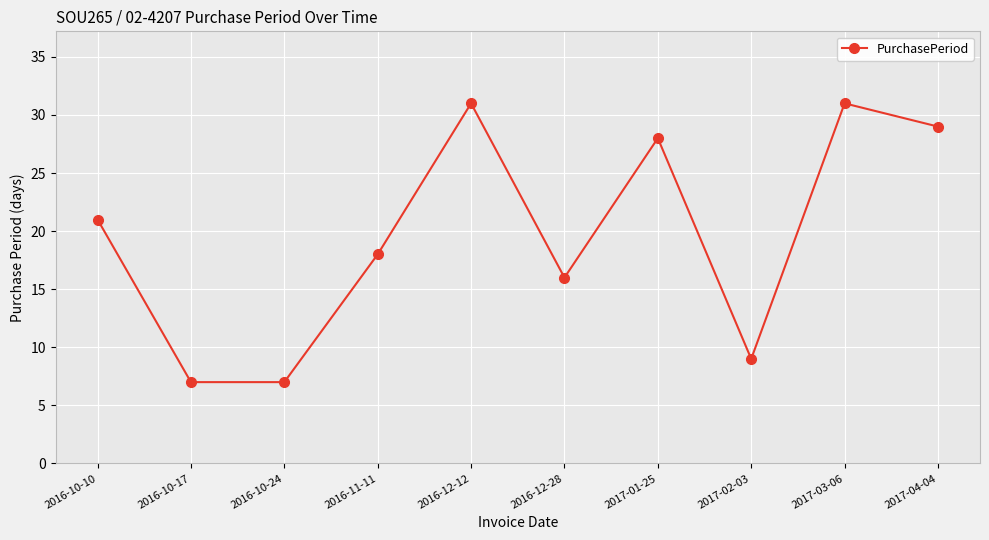

Which has a higher value, 2016-12-12 or 2016-10-17?

2016-12-12